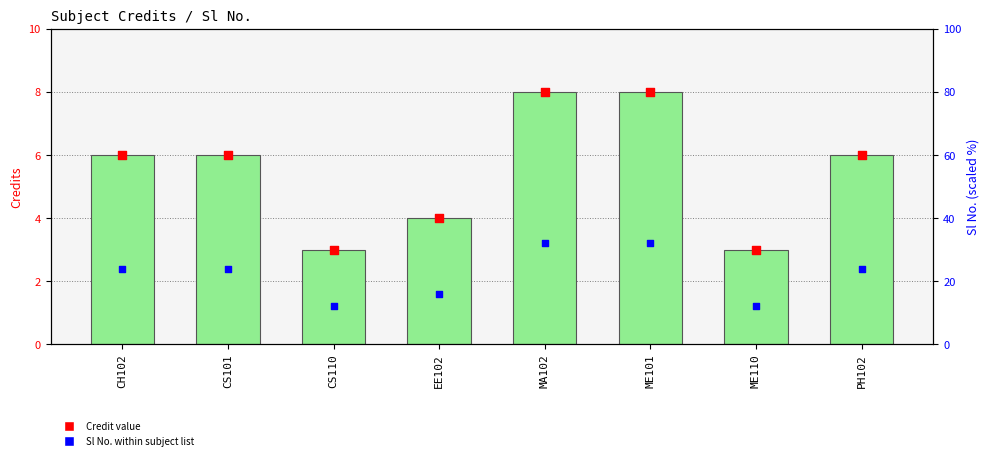

Which series reaches the maximum Y coordinate?

Credit